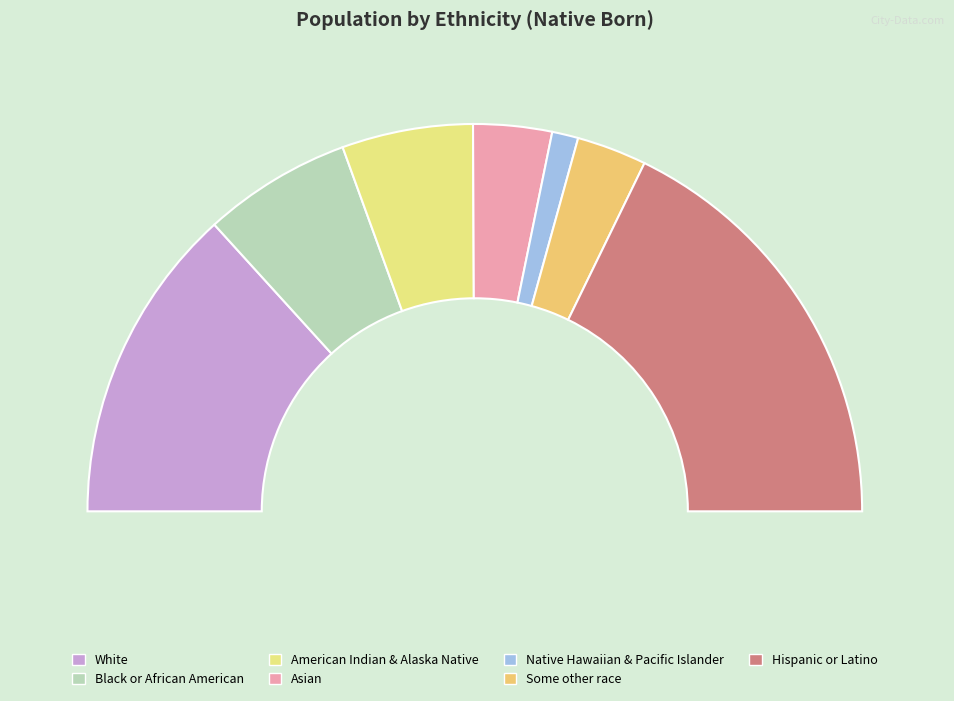

Count the number of slices in the pie.

7